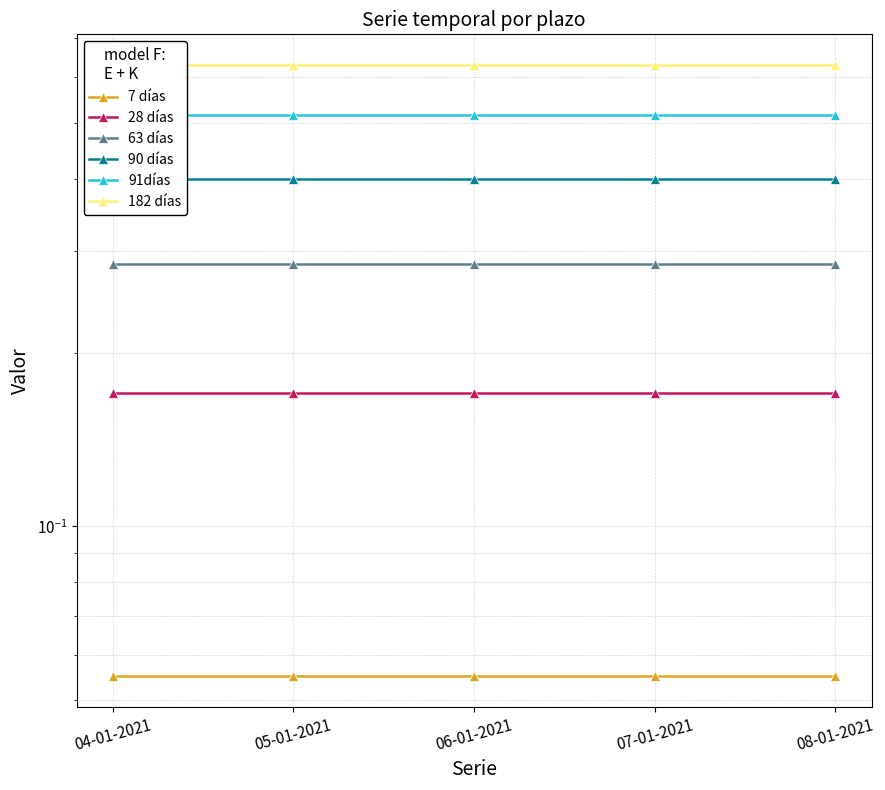

Reading right to left, list all the values displayed in this chart.

7 días: 0.1	0.1	0.1	0.1	0.1
28 días: 0.2	0.2	0.2	0.2	0.2
63 días: 0.3	0.3	0.3	0.3	0.3
90 días: 0.4	0.4	0.4	0.4	0.4
91días: 0.5	0.5	0.5	0.5	0.5
182 días: 0.6	0.6	0.6	0.6	0.6